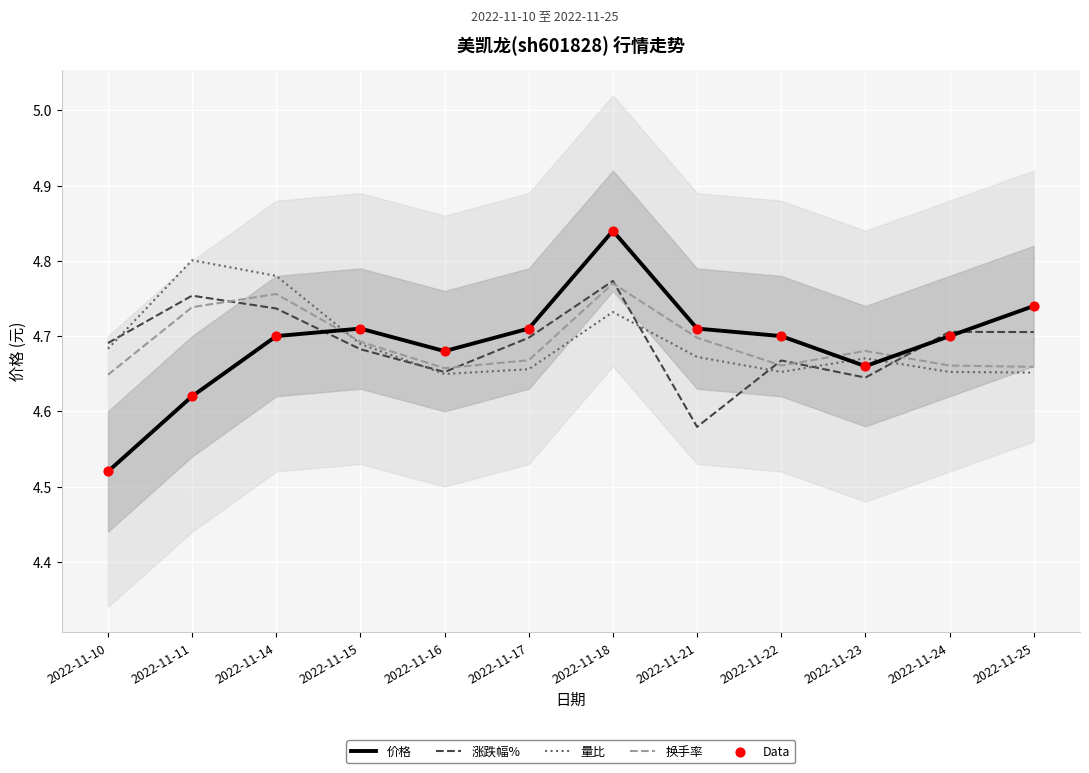

Which series has the largest total across all categories?

涨跌幅%